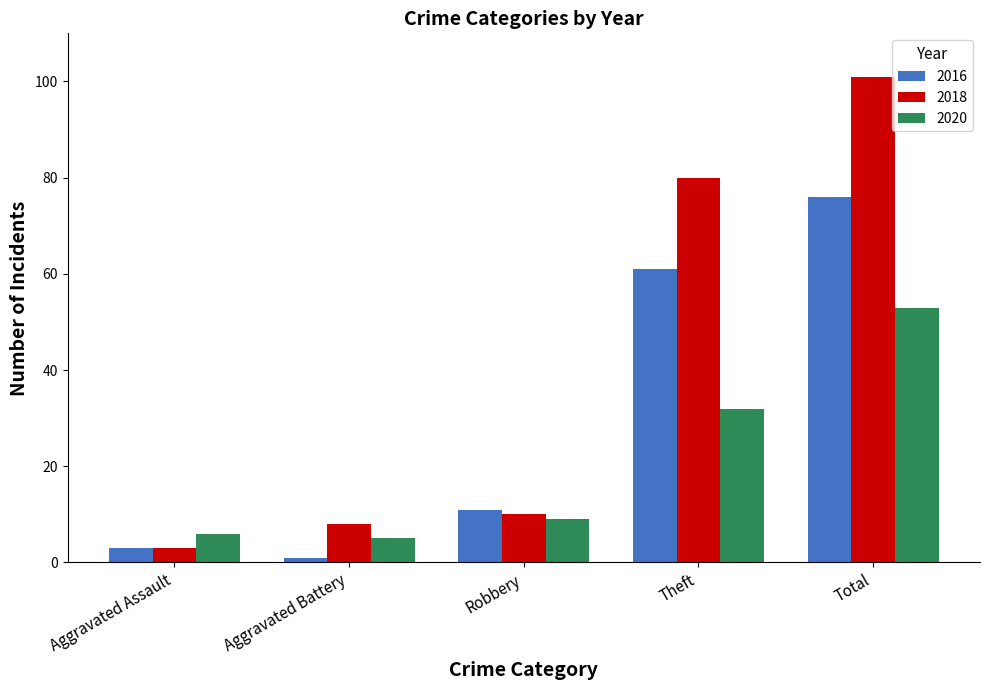

True or false: 2016 has a value of 92 at Theft.

False